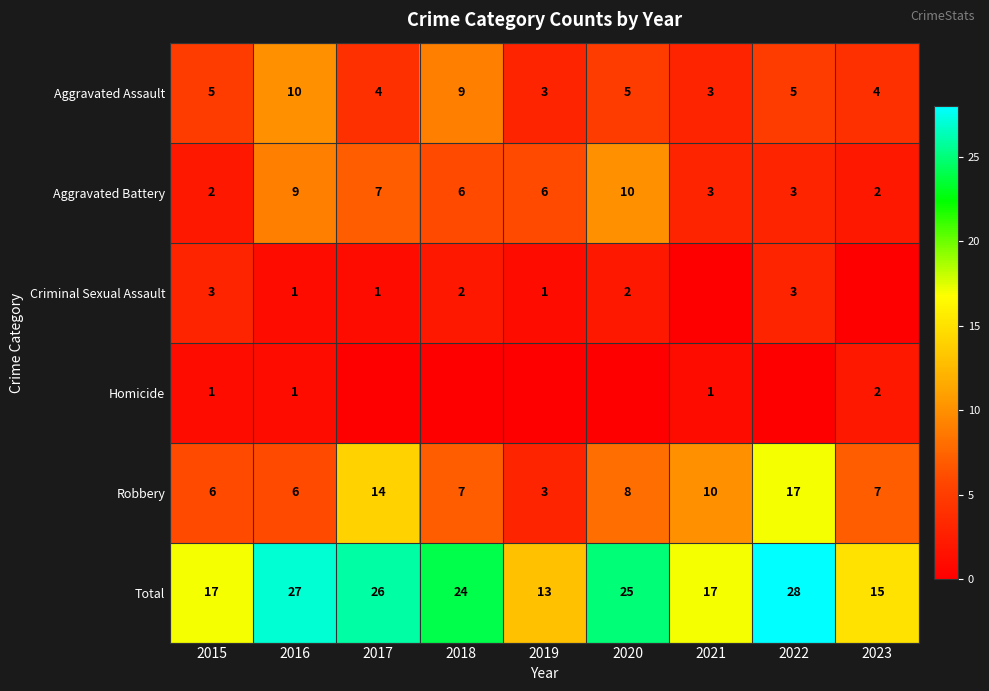

At which label does Robbery reach its peak?

2022